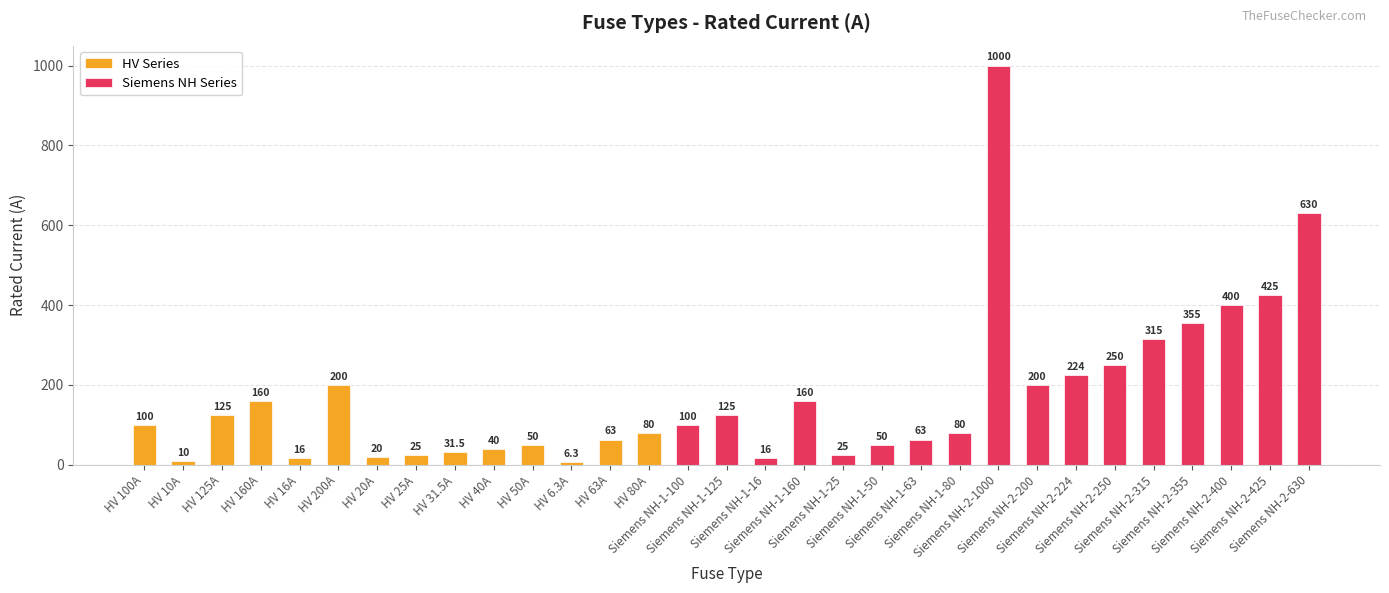

Reading right to left, transcribe all the data shown in this chart.

630.0	425.0	400.0	355.0	315.0	250.0	224.0	200.0	1000.0	80.0	63.0	50.0	25.0	160.0	16.0	125.0	100.0	80.0	63.0	6.3	50.0	40.0	31.5	25.0	20.0	200.0	16.0	160.0	125.0	10.0	100.0